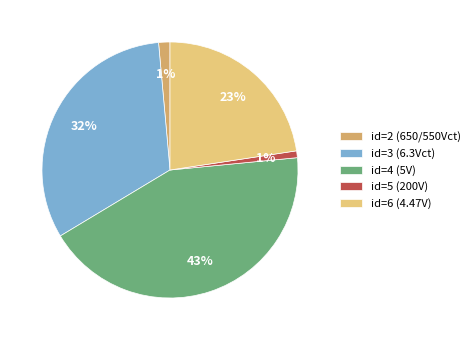

Which category has the biggest portion of the pie?

id=4 (5V)